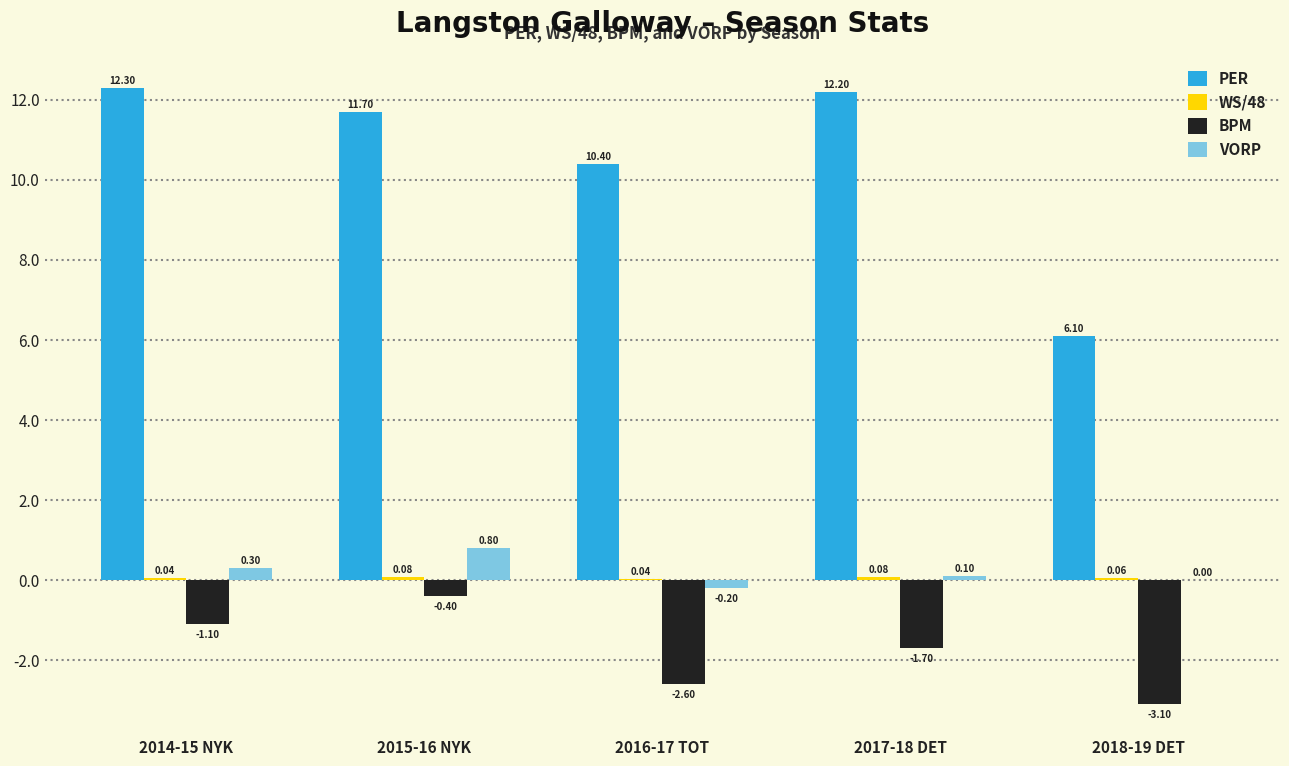

Is the value of PER at 2015-16 NYK greater than the value of BPM at 2017-18 DET?

Yes